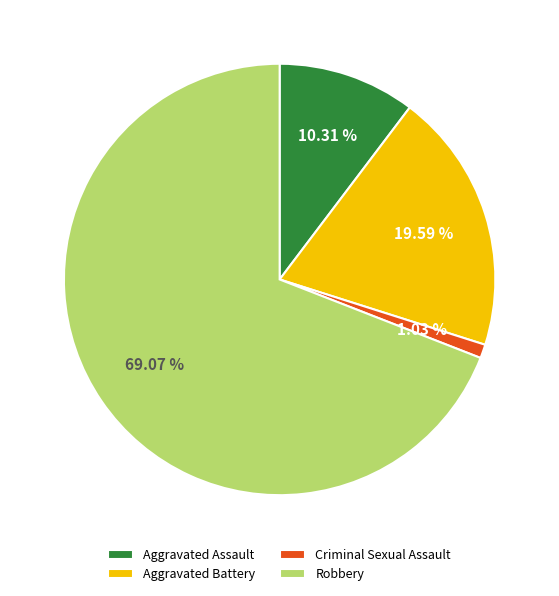

To the nearest percent, what is the difference between the Aggravated Assault and Robbery slice percentages?

59%